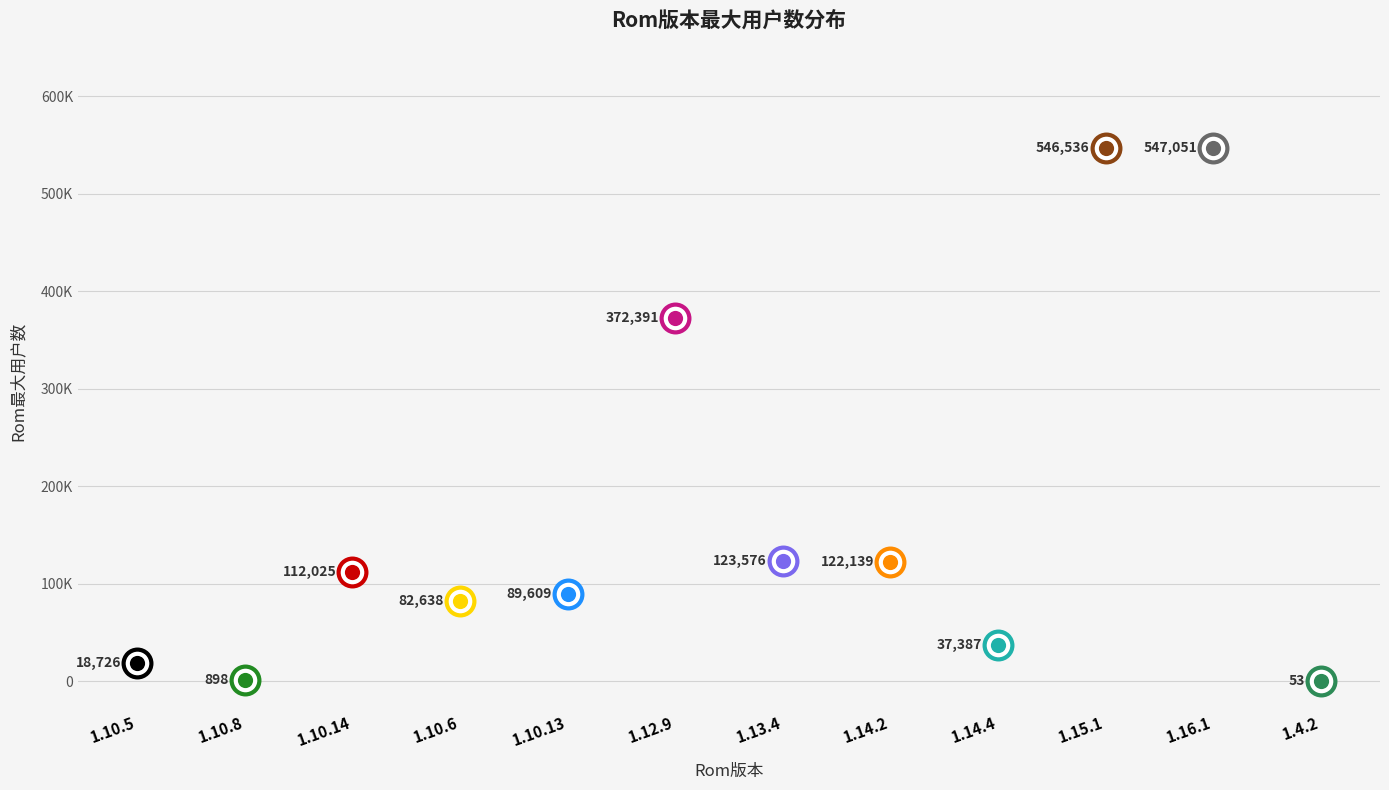

Which has a higher value, 1.10.13 or 1.10.5?

1.10.13